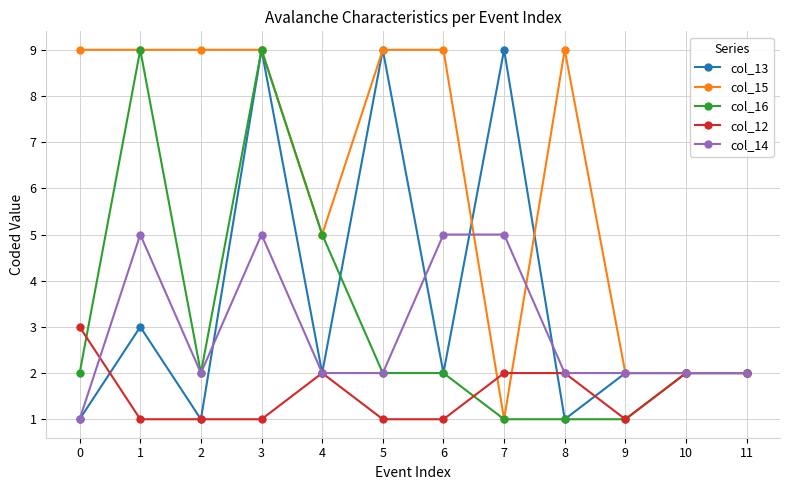

What are all the series names shown in the legend?

col_13, col_15, col_16, col_12, col_14